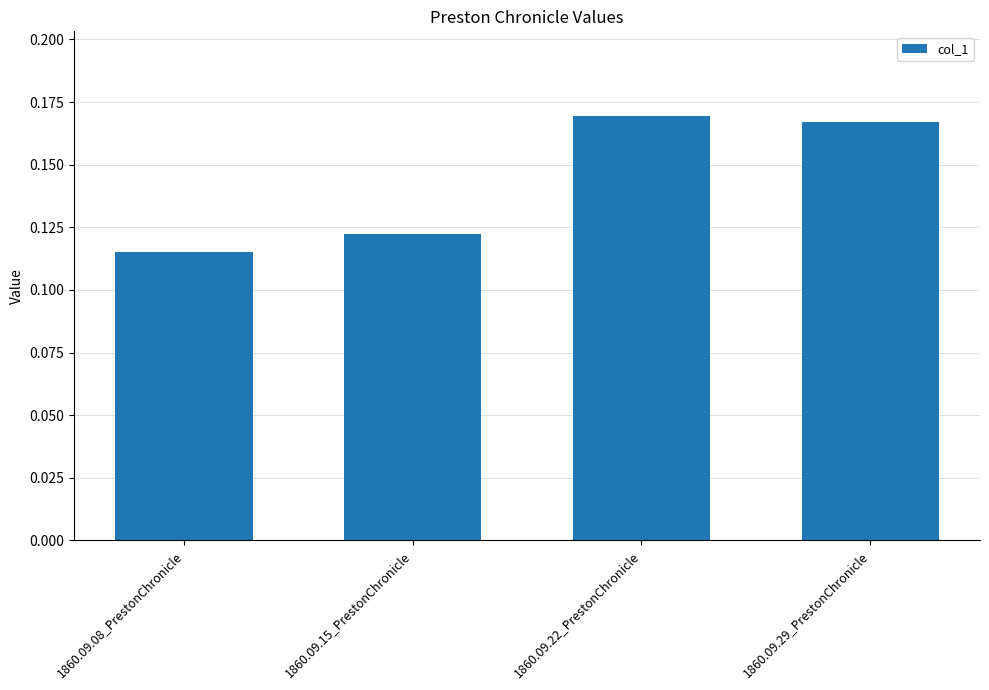

Which label corresponds to the smallest value in the chart?

1860.09.08_PrestonChronicle